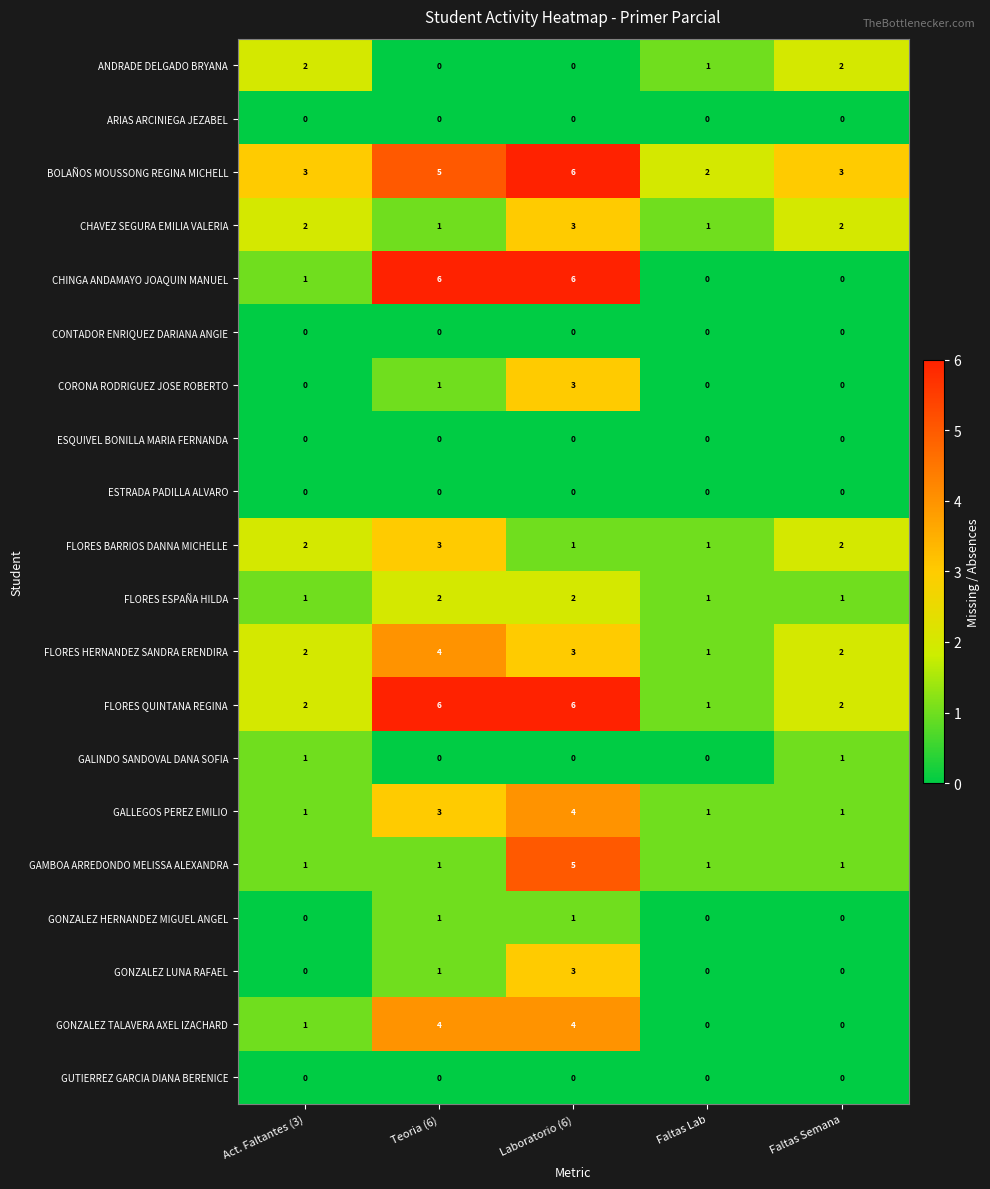

What is the total value across all series at Laboratorio (6)?

47